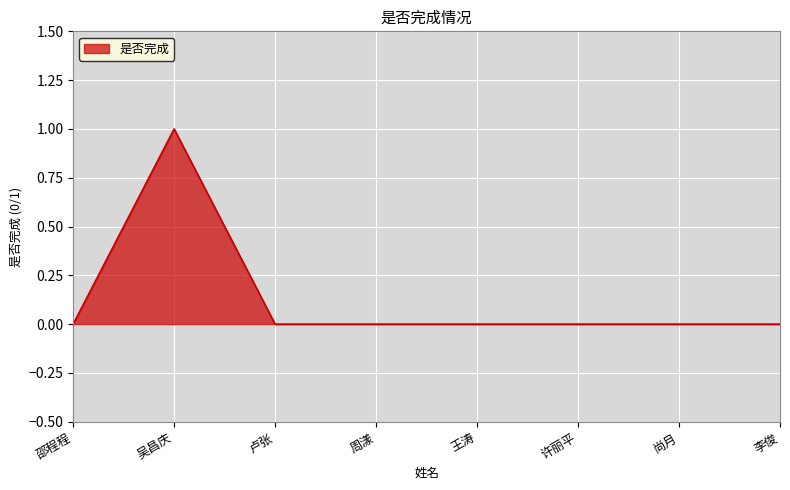

Where is the first local maximum?

吴昌庆